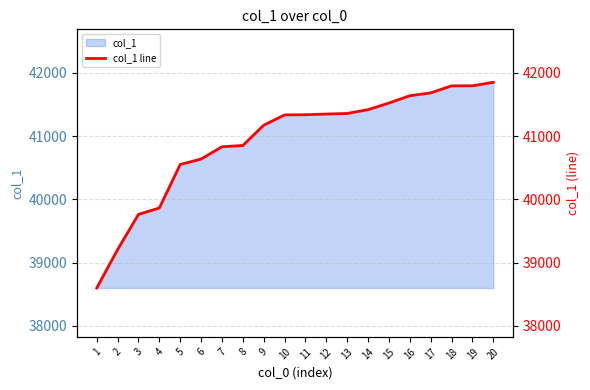

Reading left to right, transcribe all the data shown in this chart.

1=38600	2=39207	3=39763	4=39864	5=40551	6=40637	7=40831	8=40851	9=41171	10=41334	11=41337	12=41348	13=41357	14=41417	15=41522	16=41637	17=41682	18=41793	19=41794	20=41849